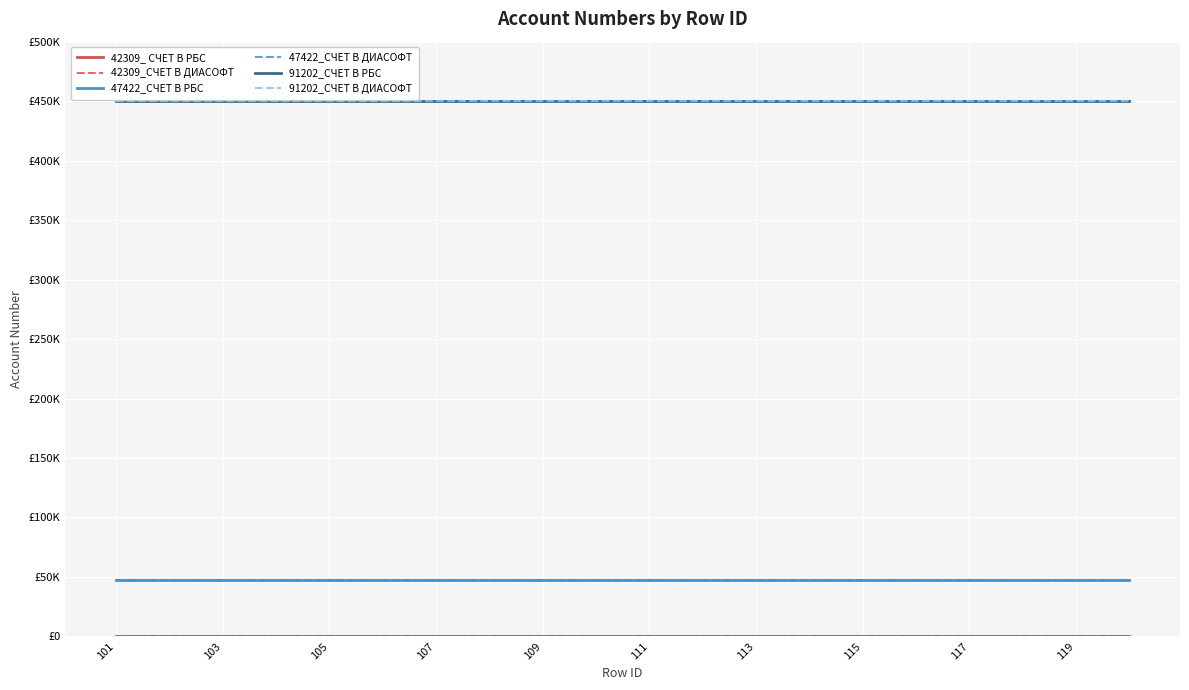

Reading left to right, what are all the values shown in this chart?

42309_ СЧЕТ В РБС: 0.0	0.0	0.0	0.0	0.0	0.0	0.0	0.0	0.0	0.0	0.0	0.0	0.0	0.0	0.0	0.0	0.0	0.0	0.0	0.0
42309_СЧЕТ В ДИАСОФТ: 0.0	0.0	0.0	0.0	0.0	0.0	0.0	0.0	0.0	0.0	0.0	0.0	0.0	0.0	0.0	0.0	0.0	0.0	0.0	0.0
47422_СЧЕТ В РБС: 47058.9	47058.9	47058.9	47058.9	47058.9	47058.9	47058.9	47058.9	47058.9	47058.9	47058.9	47058.9	47058.9	47058.9	47058.9	47058.9	47058.9	47058.9	47058.9	47058.9
47422_СЧЕТ В ДИАСОФТ: 47058.9	47058.9	47058.9	47058.9	47058.9	47058.9	47058.9	47058.9	47058.9	47058.9	47058.9	47058.9	47058.9	47058.9	47058.9	47058.9	47058.9	47058.9	47058.9	47058.9
91202_СЧЕТ В РБС: 450000.0	450000.0	450000.0	450000.0	450000.0	450000.0	450000.0	450000.0	450000.0	450000.0	450000.0	450000.0	450000.0	450000.0	450000.0	450000.0	450000.0	450000.0	450000.0	450000.0
91202_СЧЕТ В ДИАСОФТ: 450000.0	450000.0	450000.0	450000.0	450000.0	450000.0	450000.0	450000.0	450000.0	450000.0	450000.0	450000.0	450000.0	450000.0	450000.0	450000.0	450000.0	450000.0	450000.0	450000.0